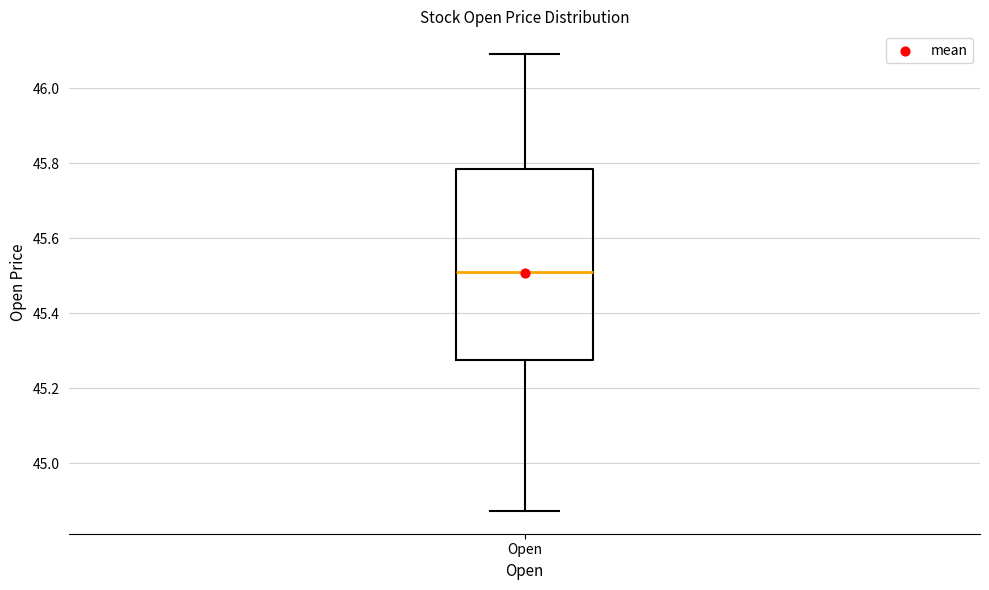

Transcribe this box plot: give where the median line is, the range the box spans, and where the two whiskers end, as read against the y-axis. The values are not printed on the chart, so give them approximately, as read against the axis.

median 45.52, box 45.28 to 45.78, whiskers 44.88 to 46.10